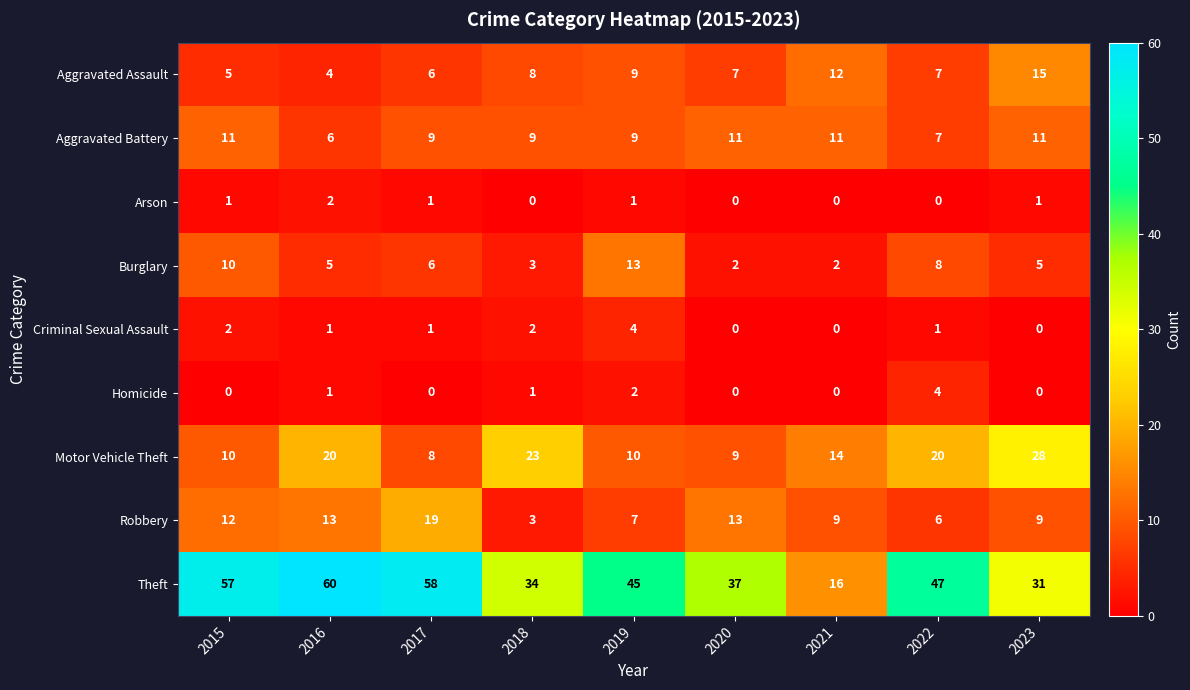

What is the sum of all Aggravated Assault values?

73